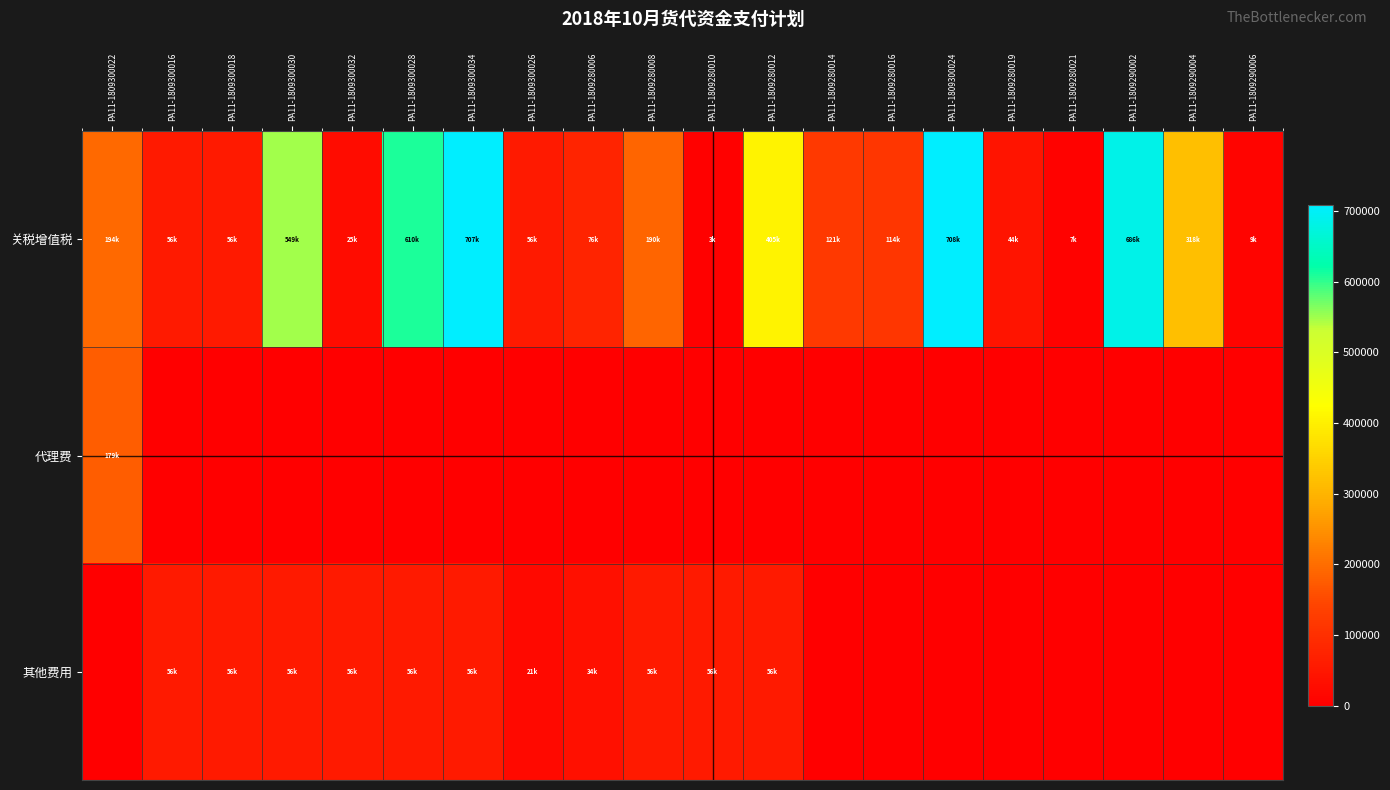

At how many categories does at least one series exceed 112186?

11